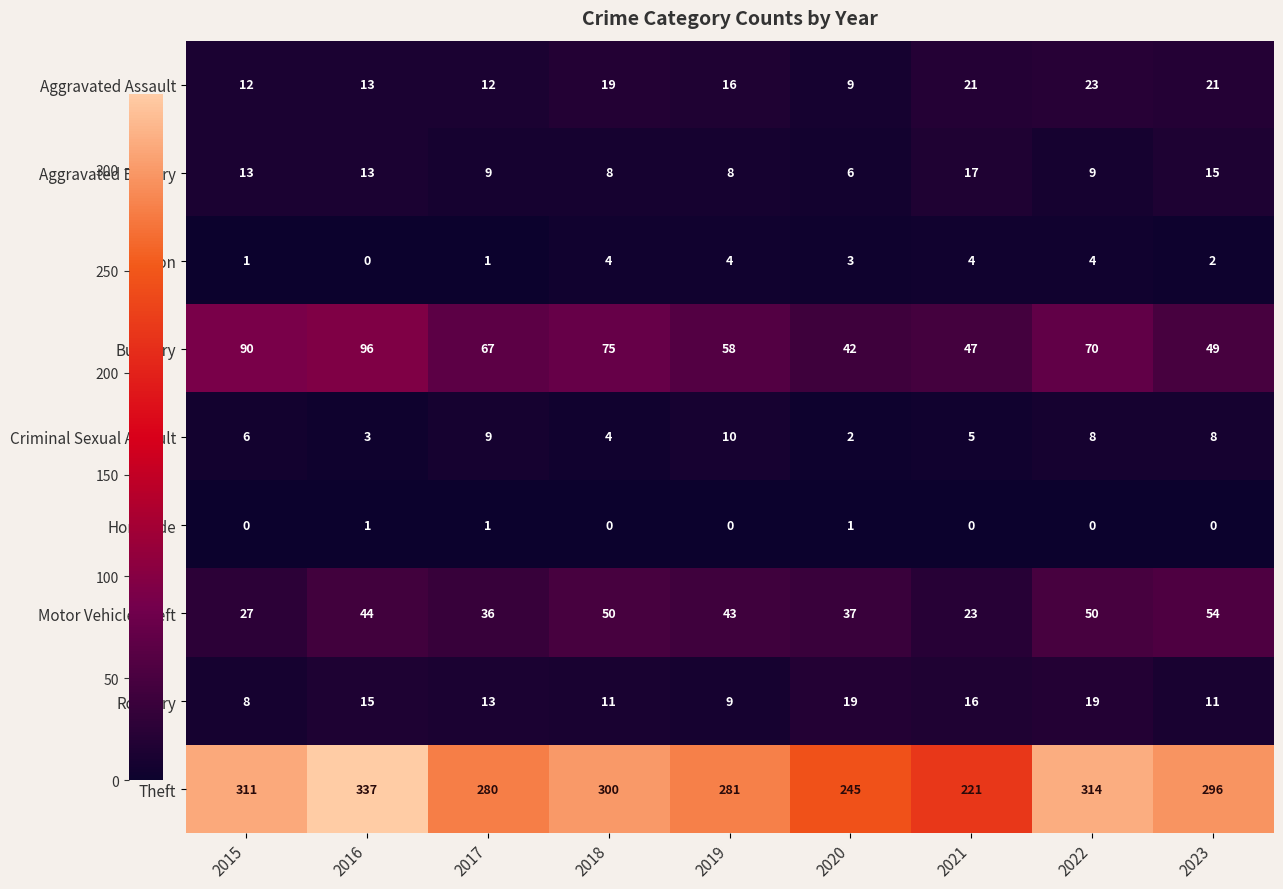

What is the sum of all Aggravated Battery values?

98